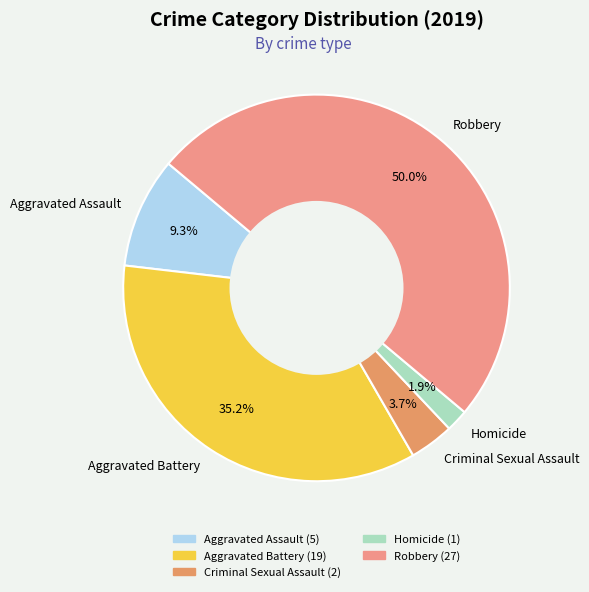

Is Aggravated Assault the majority of the pie?

No